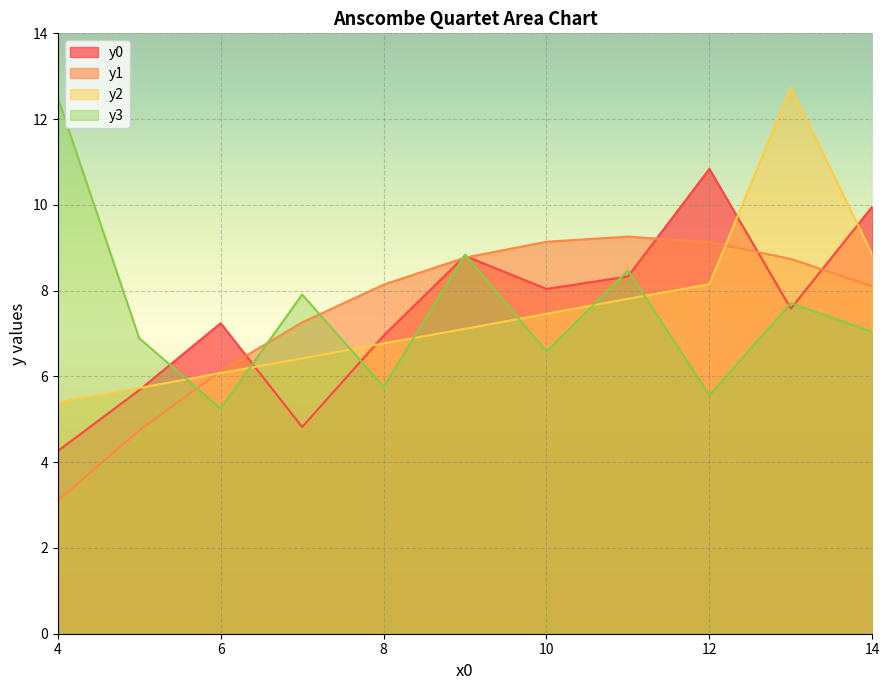

True or false: y0 has more than 2 interior local peaks.

True